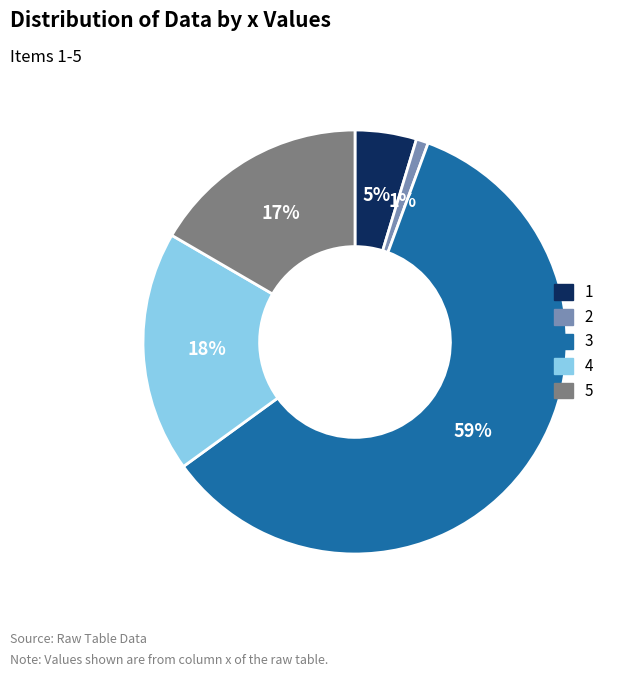

Is the sum of 5 and 2 greater than half?

No